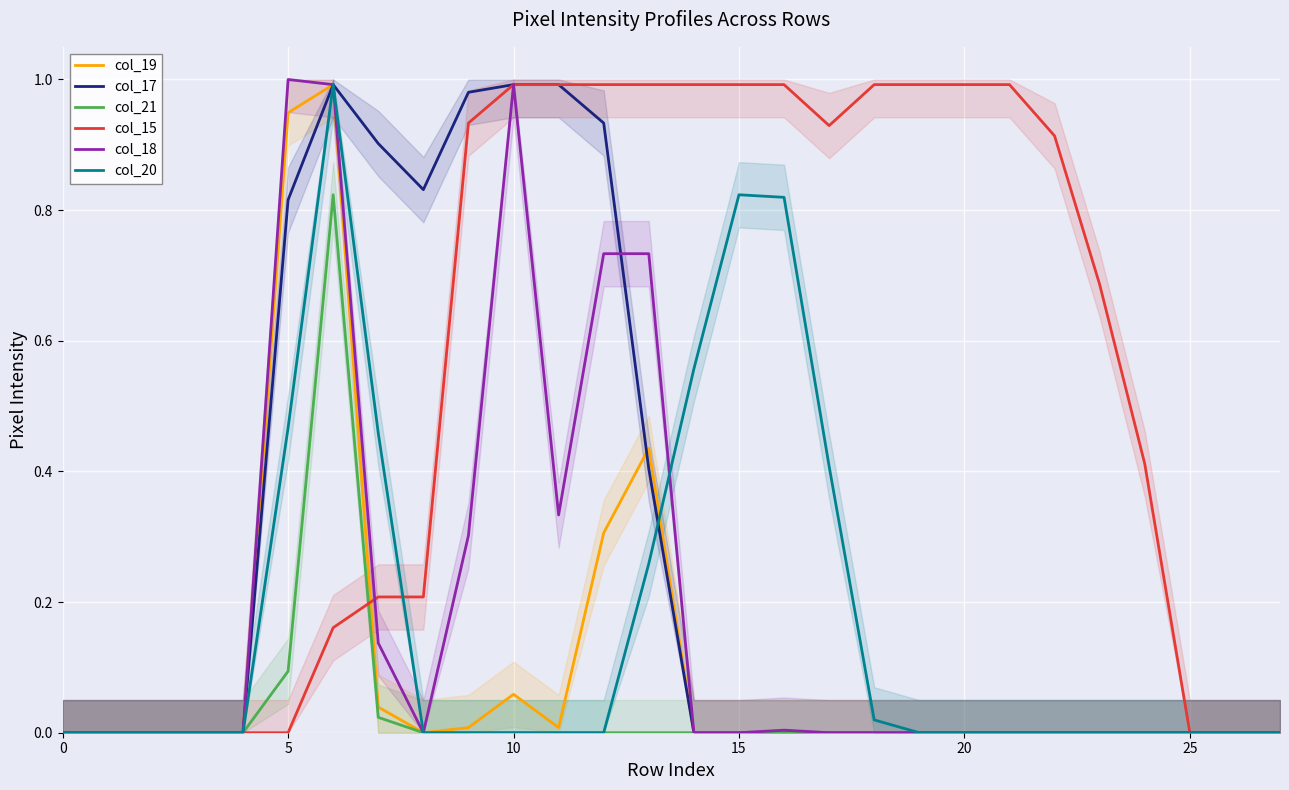

What is the average value of the col_17 series?

0.3